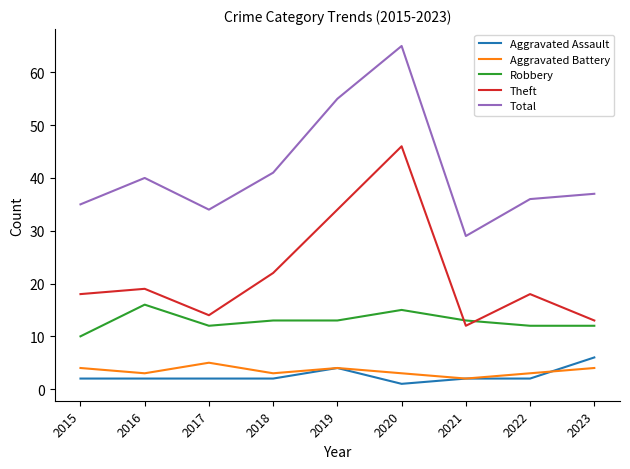

At which category does the chart reach its minimum across all series?

2020